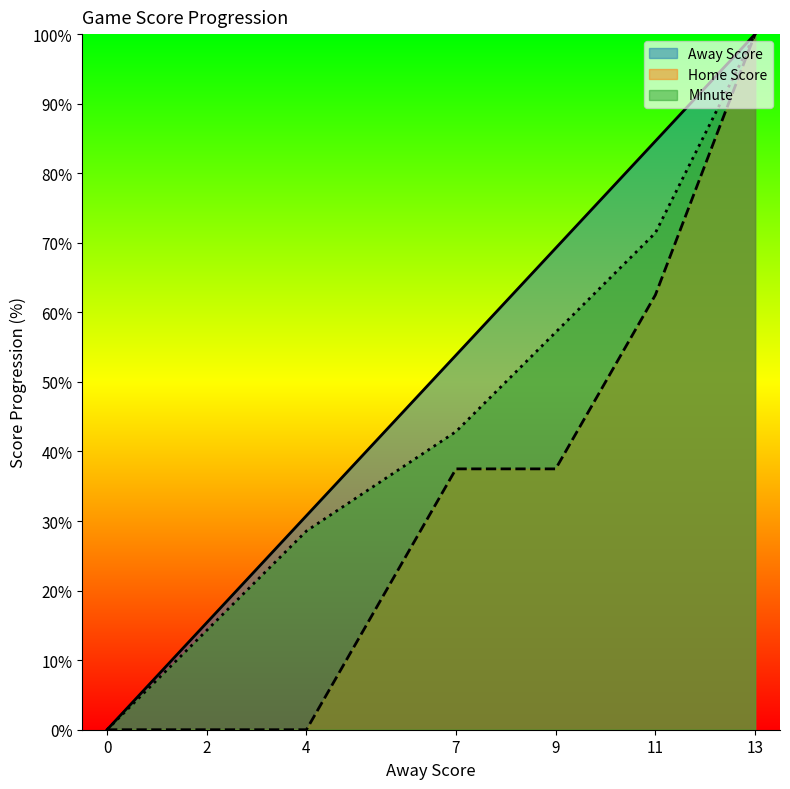

Is the value of Minute at 2 greater than the value of Away Score at 11?

No